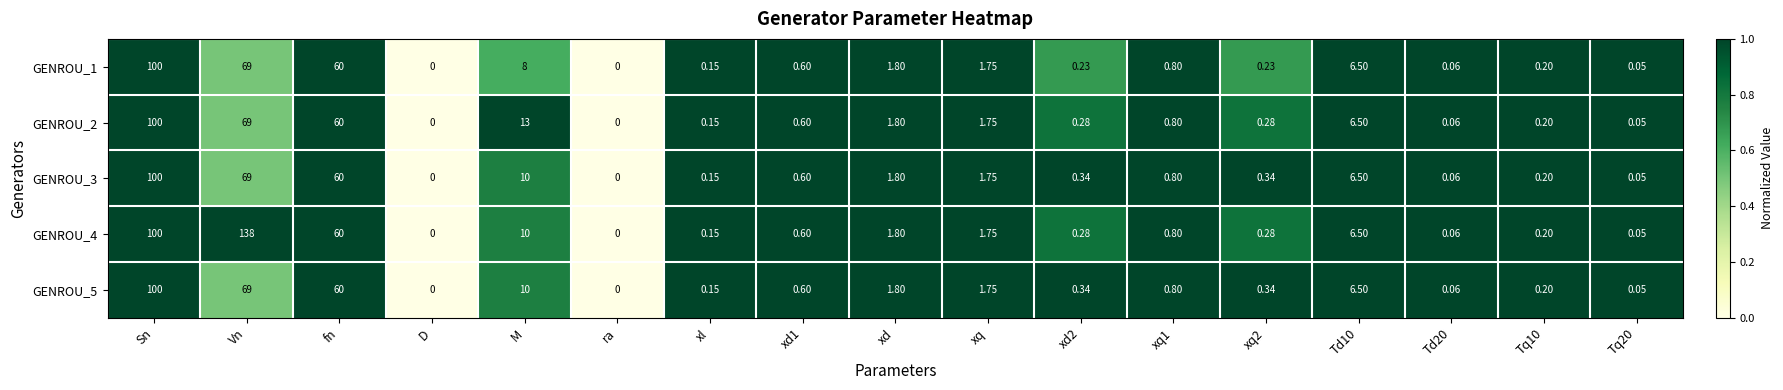

Count the number of categories in the chart.

17